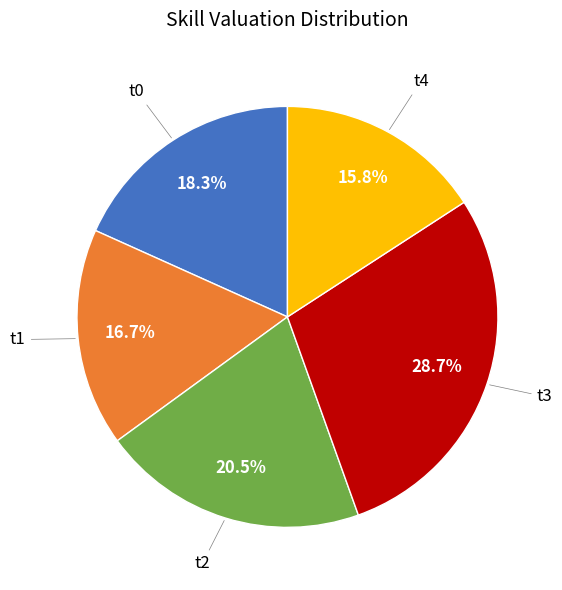

Is there a majority slice in this chart?

No